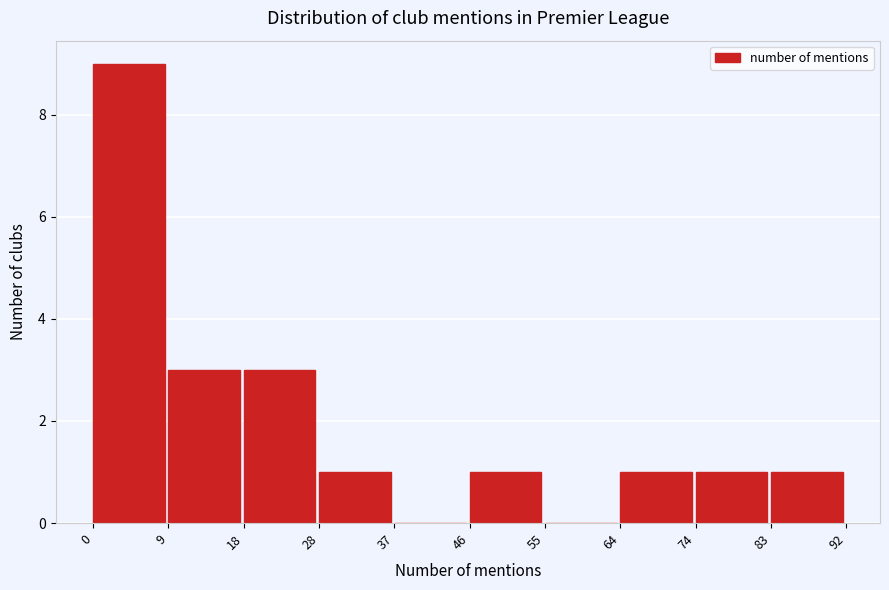

What is the height of the bar covering 64 to 74 on the x-axis? The values are not printed on the chart, so give them approximately, as read against the axis.

1